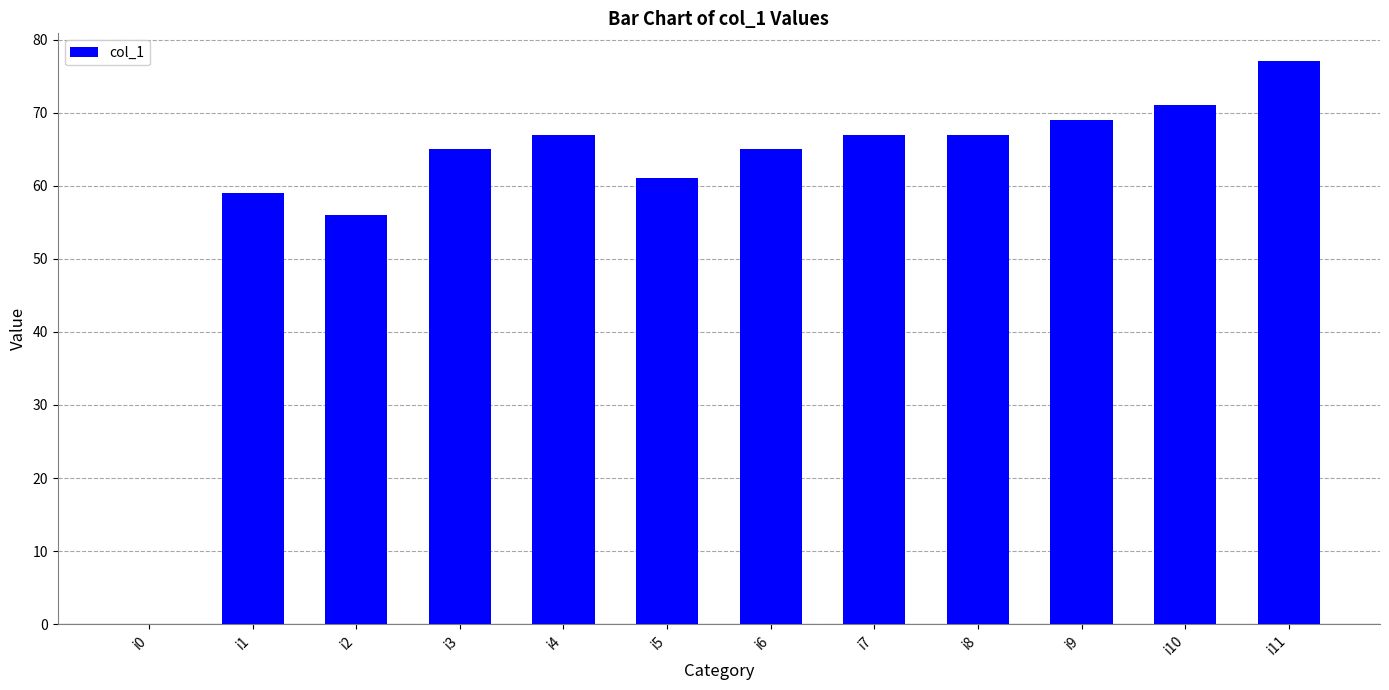

What is the ratio of the value at i9 to the value at i2?

1.2